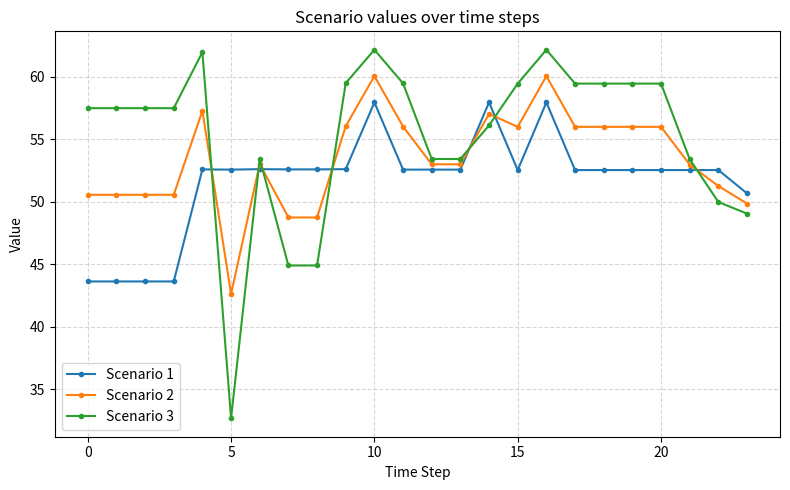

True or false: Scenario 3 has more than 2 interior local peaks.

True